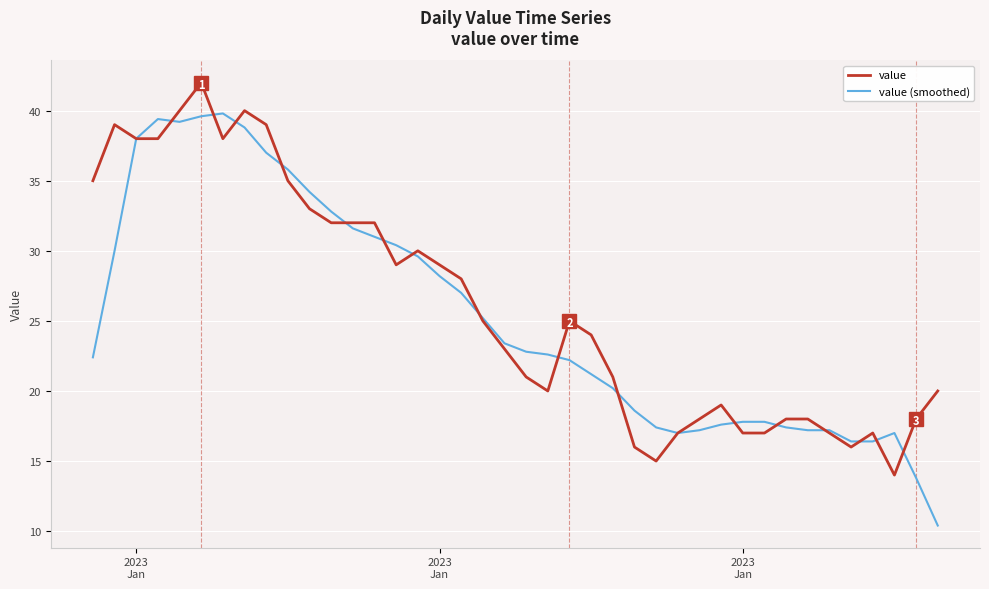

List the series in order of their peak value, lowest first.

value (smoothed), value